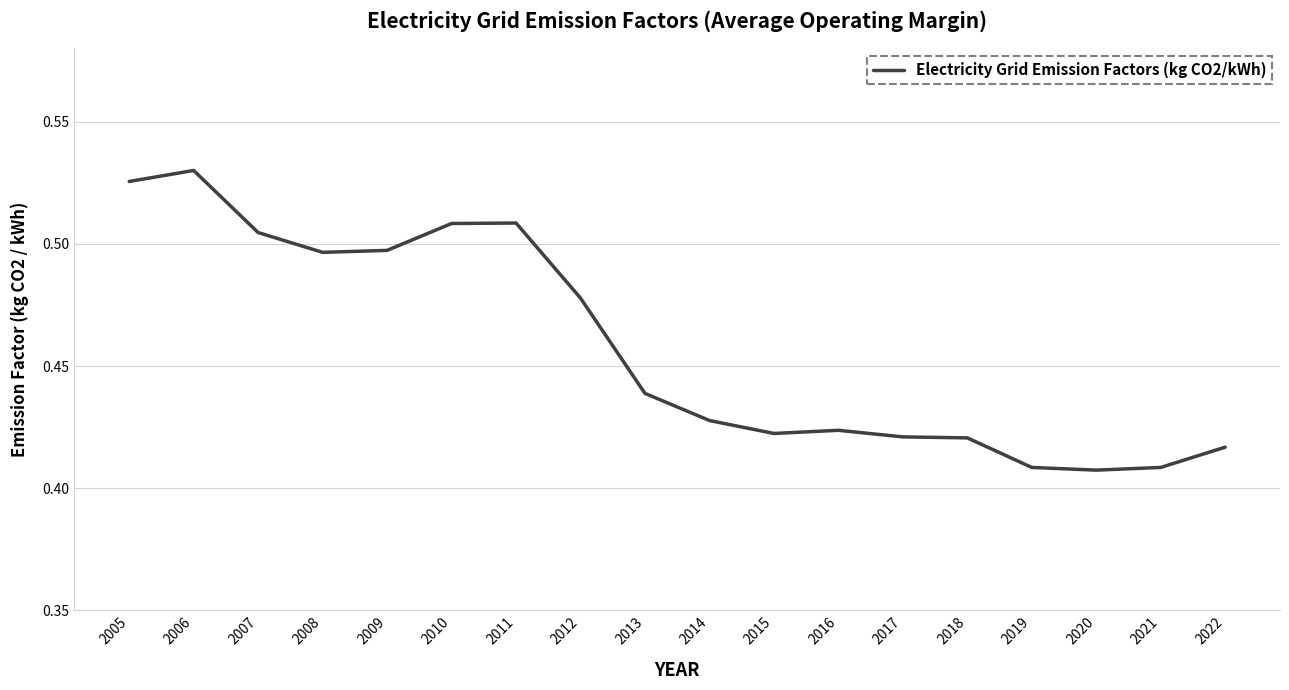

Between 2007 and 2022, which is larger?

2007